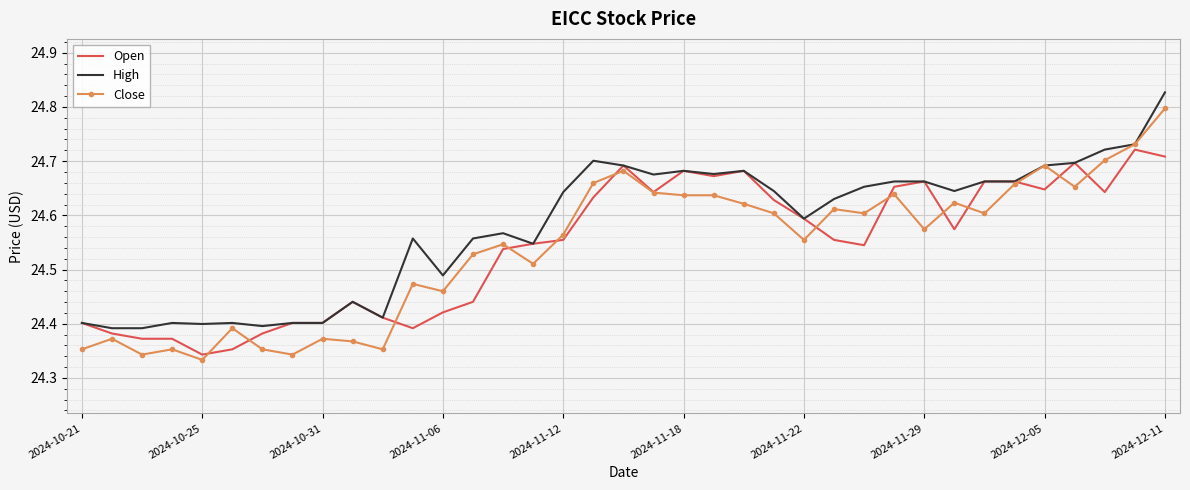

Which series has the largest range (max minus min)?

Close